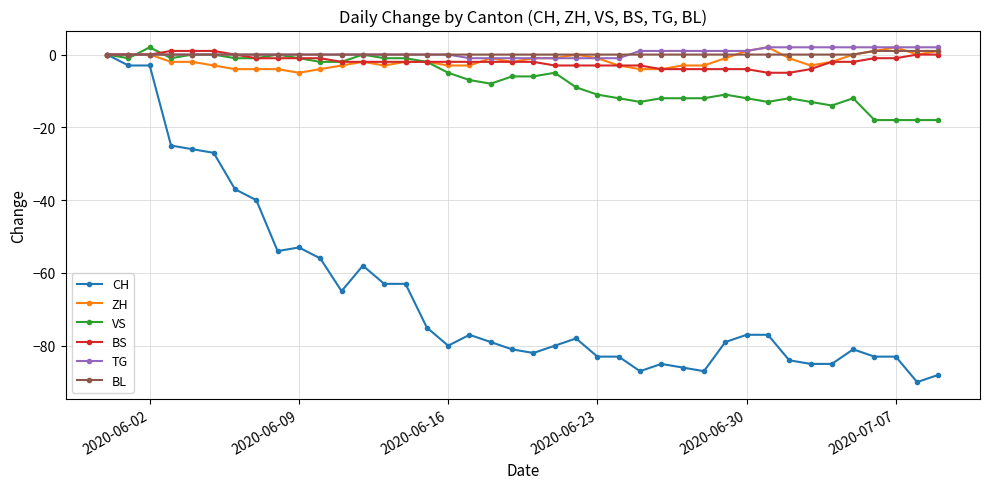

What is the lowest value of the ZH series?

-5